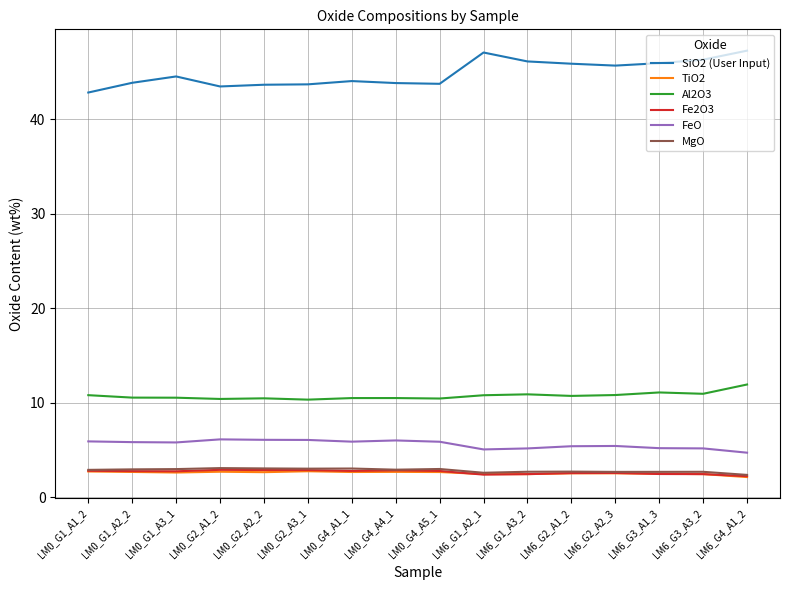

True or false: Fe2O3 and Al2O3 intersect in this chart.

False